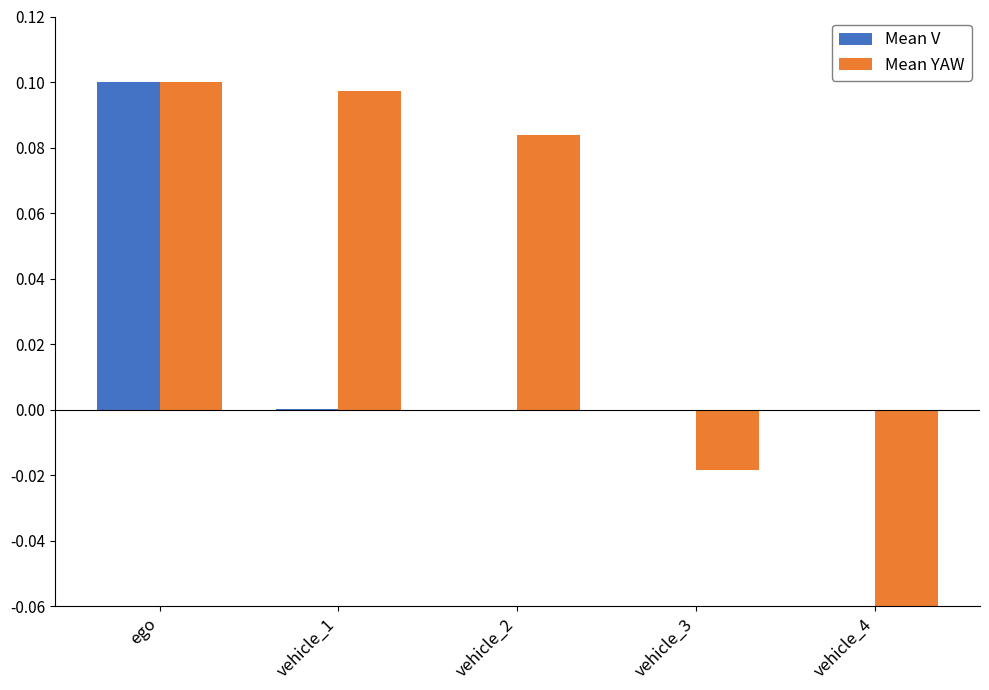

Is the value of Mean V at ego greater than the value of Mean YAW at vehicle_4?

Yes